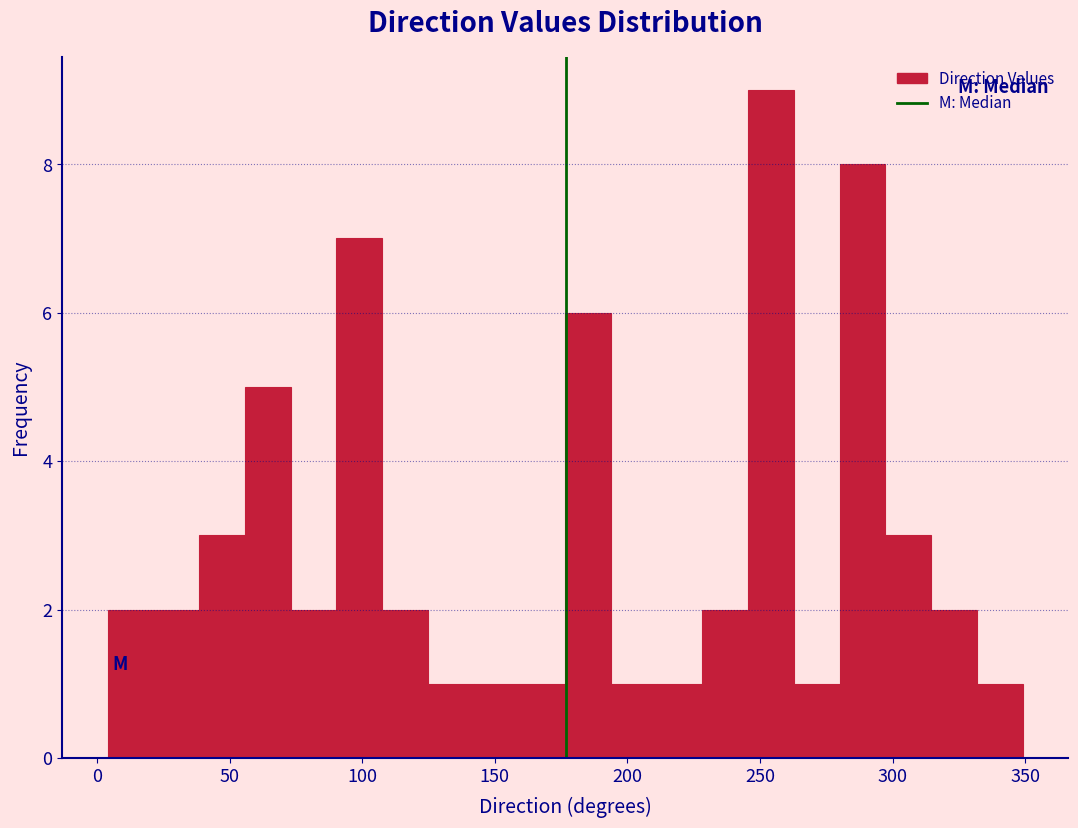

Read against the x-axis, roughly where is the centre of the tallest bar?

255